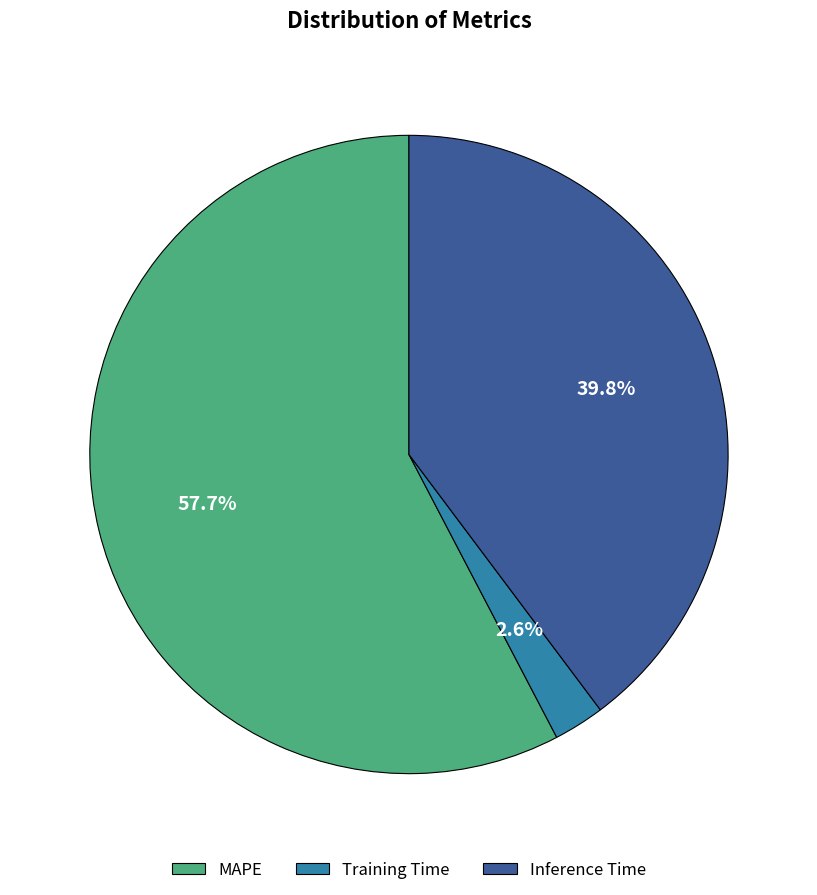

To the nearest percent, what is the combined percentage of MAPE and Training Time?

60%